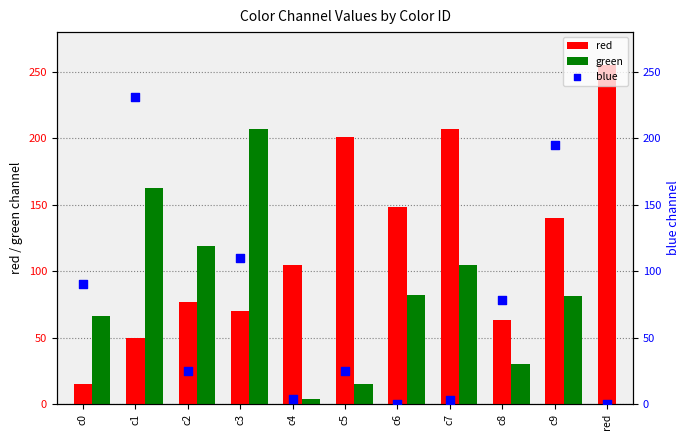

Which series reaches the maximum Y coordinate?

red